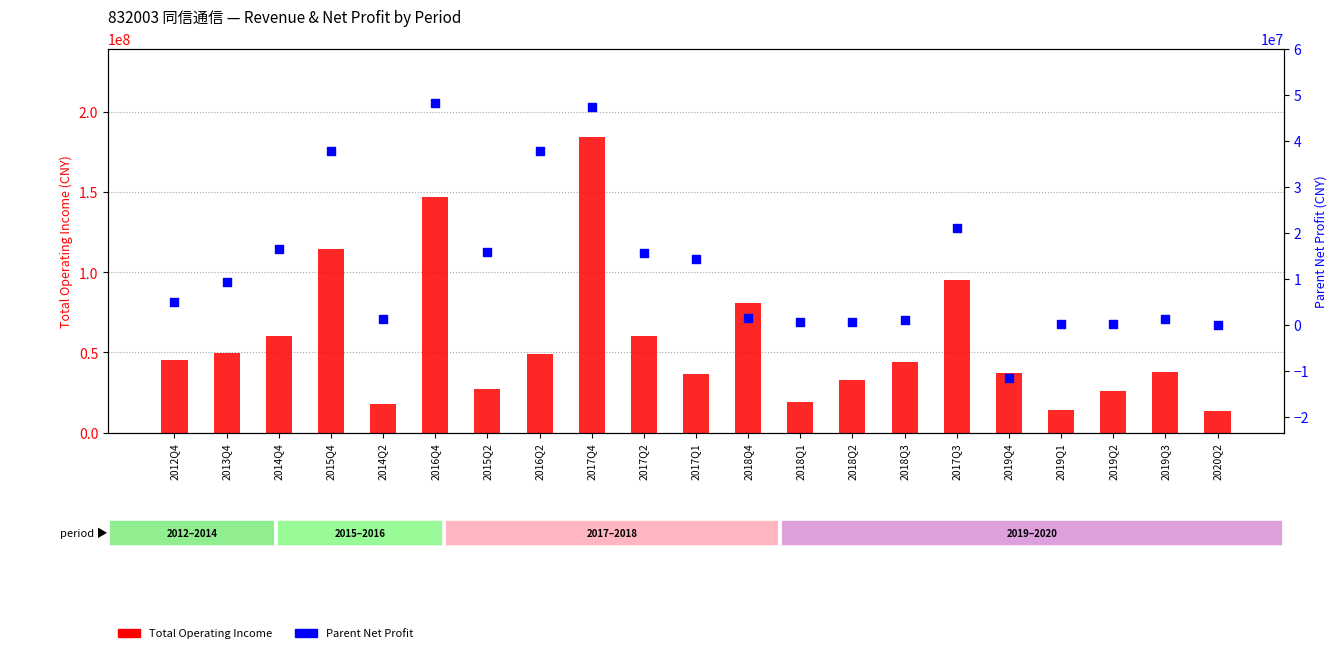

Which series has the widest spread of Y values?

Total Operating Income